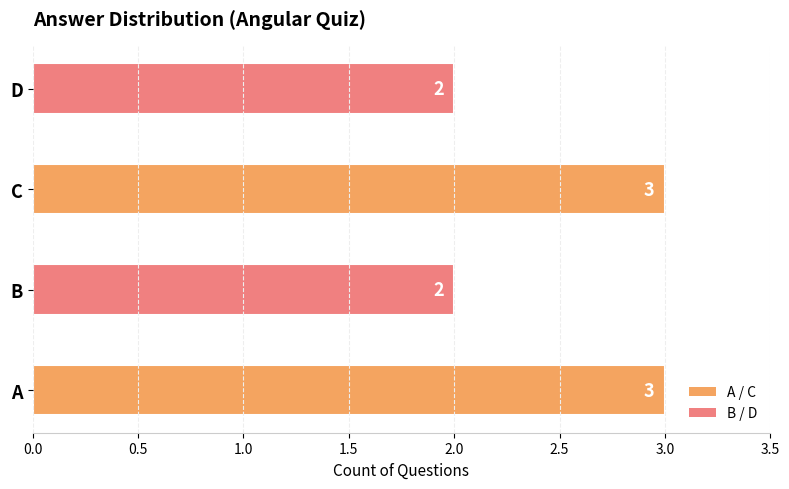

What is the maximum value shown in the chart?

3